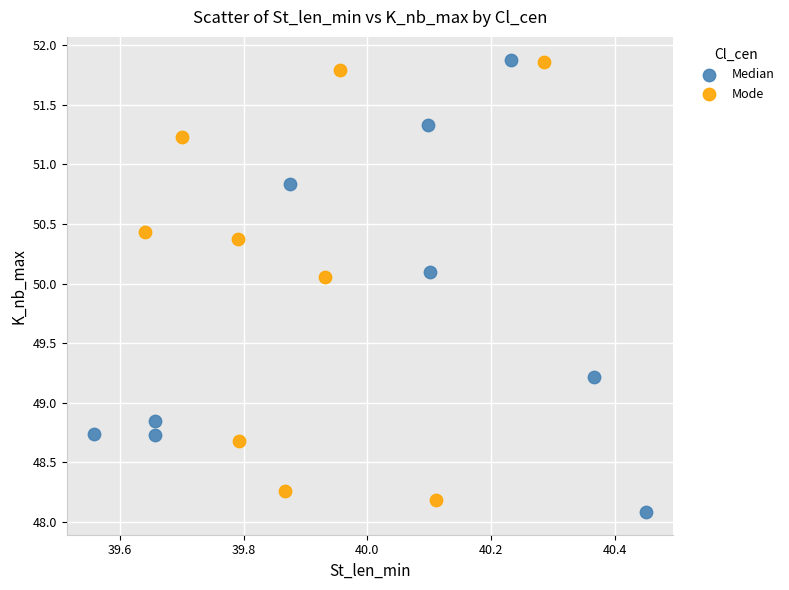

Which series has the largest Y range (max minus min)?

Median